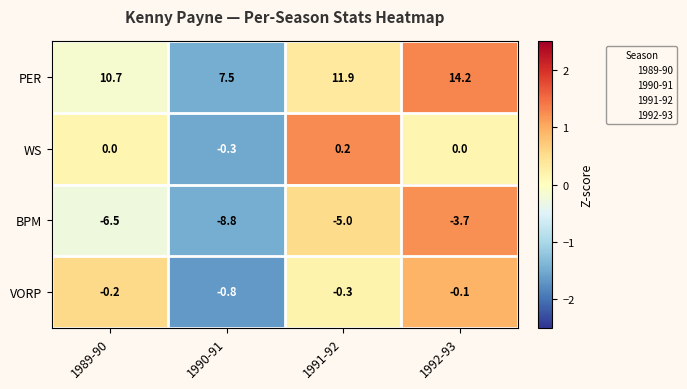

Which series has the largest total across all categories?

PER